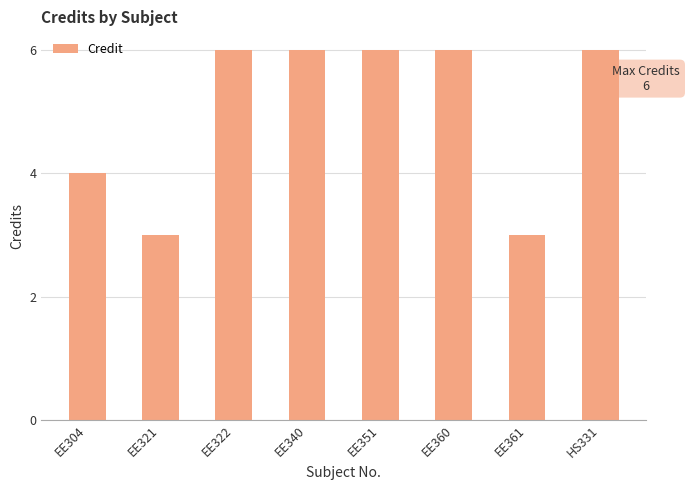

What is the maximum value shown in the chart?

6